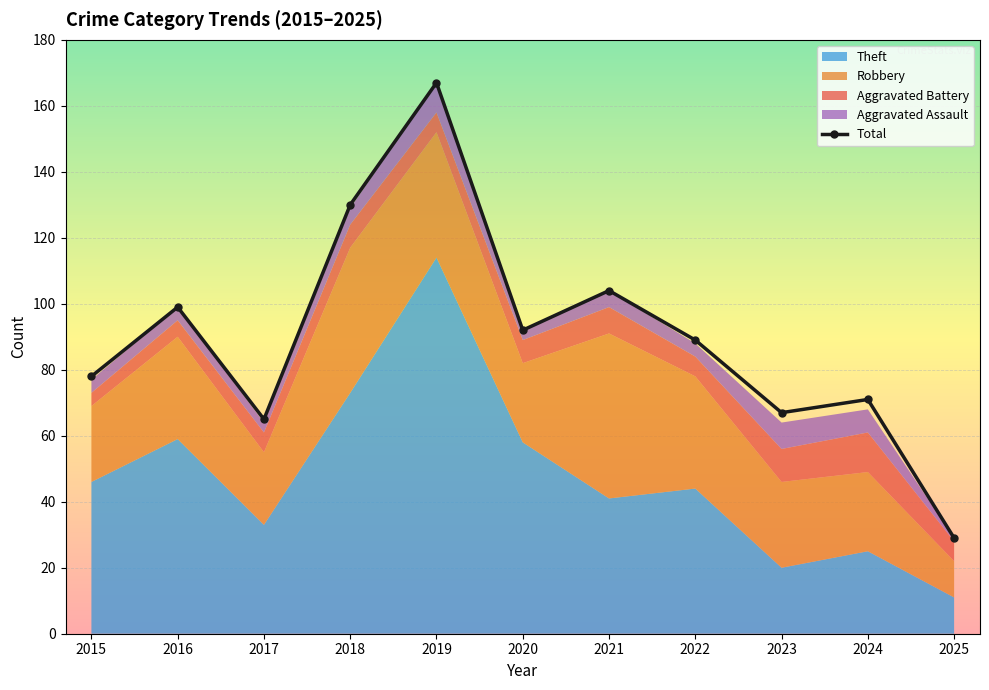

How many values in the Total series are below 89?

5